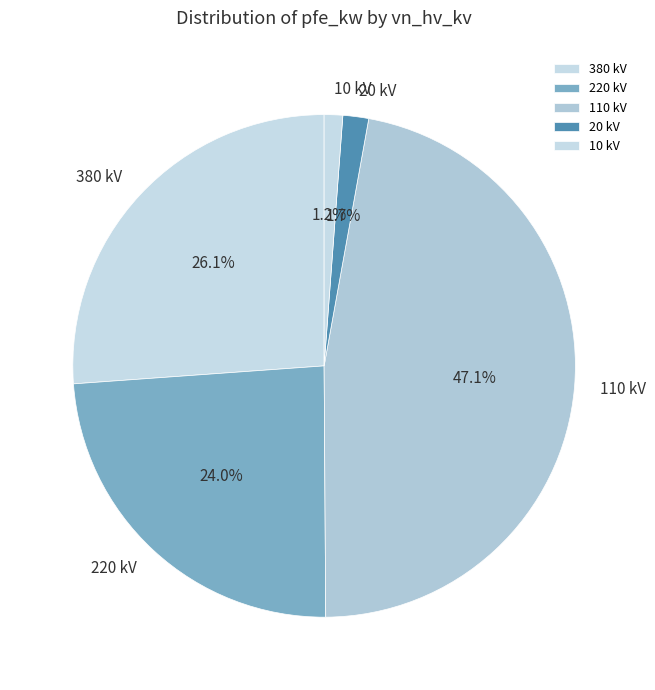

Is 110 kV the majority of the pie?

No